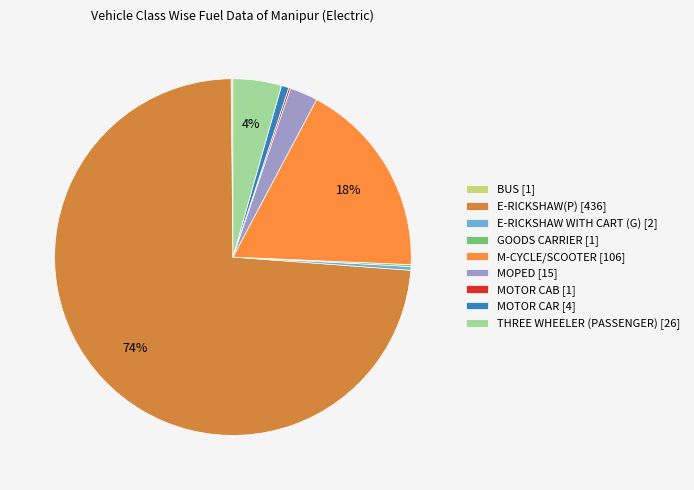

Is there a majority slice in this chart?

Yes